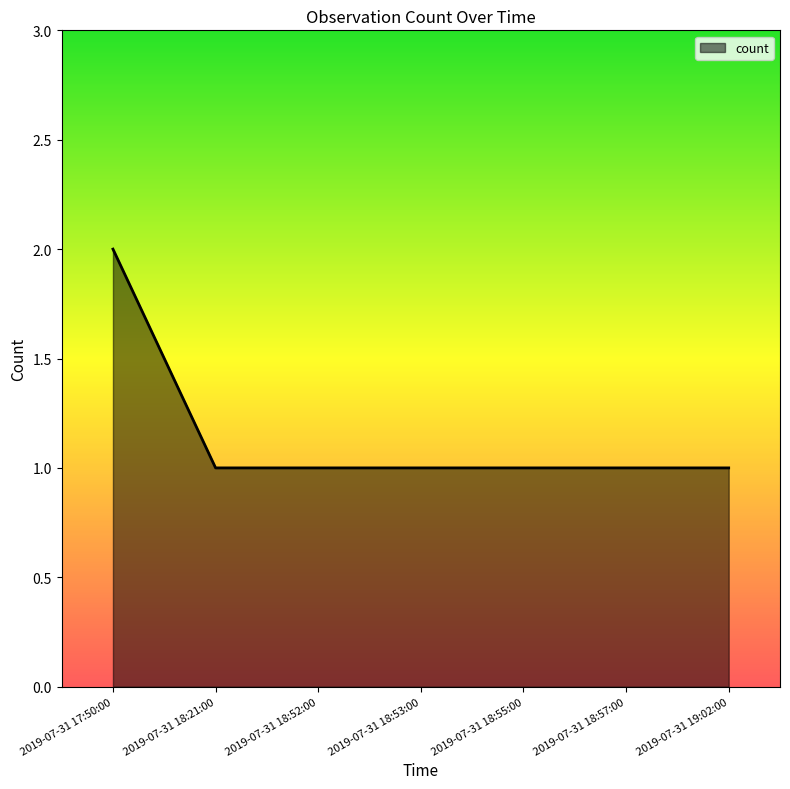

At which category does the chart reach its peak across all series?

2019-07-31 17:50:00